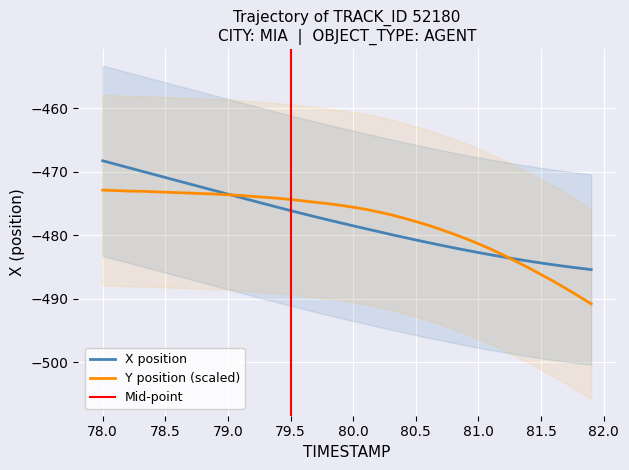

Reading left to right, what are all the values shown in this chart?

X: -468.3	-468.8	-469.3	-469.8	-470.4	-470.9	-471.4	-471.9	-472.5	-473.0	-473.5	-474.0	-474.6	-475.1	-475.6	-476.1	-476.6	-477.1	-477.6	-478.0	-478.5	-479.0	-479.4	-479.9	-480.3	-480.7	-481.2	-481.6	-482.0	-482.4	-482.7	-483.1	-483.4	-483.8	-484.1	-484.4	-484.7	-484.9	-485.2	-485.4
Y: -472.9	-472.9	-473.0	-473.1	-473.1	-473.2	-473.3	-473.4	-473.4	-473.5	-473.6	-473.7	-473.9	-474.0	-474.2	-474.4	-474.6	-474.8	-475.0	-475.3	-475.6	-475.9	-476.3	-476.8	-477.3	-477.8	-478.4	-479.1	-479.8	-480.5	-481.3	-482.2	-483.1	-484.1	-485.1	-486.2	-487.3	-488.4	-489.6	-490.8